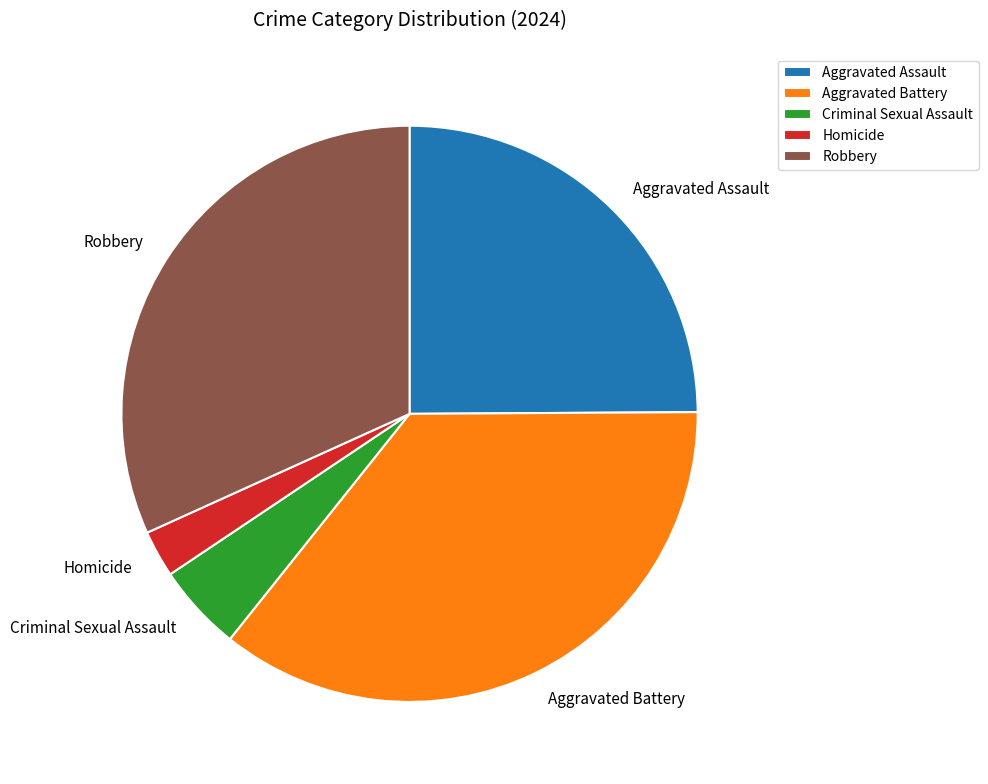

Rank the categories by value from highest to lowest.

Aggravated Battery, Robbery, Aggravated Assault, Criminal Sexual Assault, Homicide